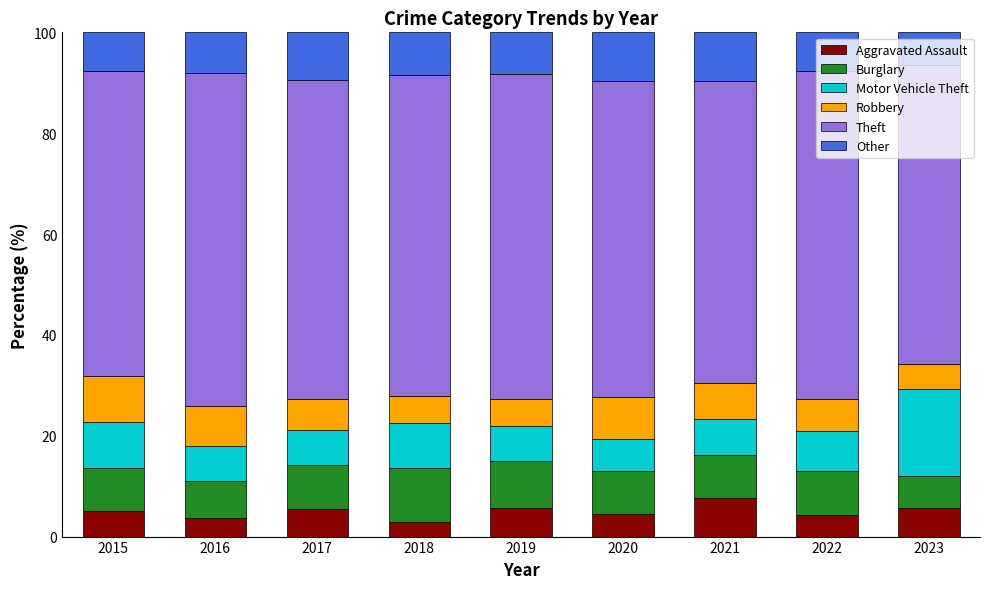

What is the minimum value for Aggravated Assault?

3.0